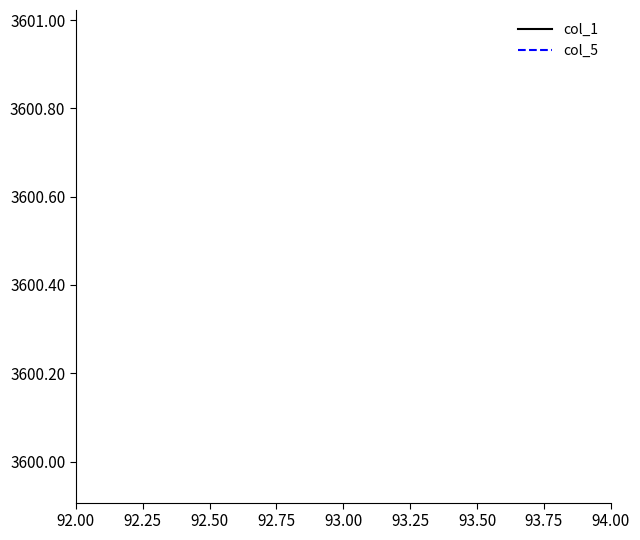

True or false: col_5 and col_1 cross at least once.

False